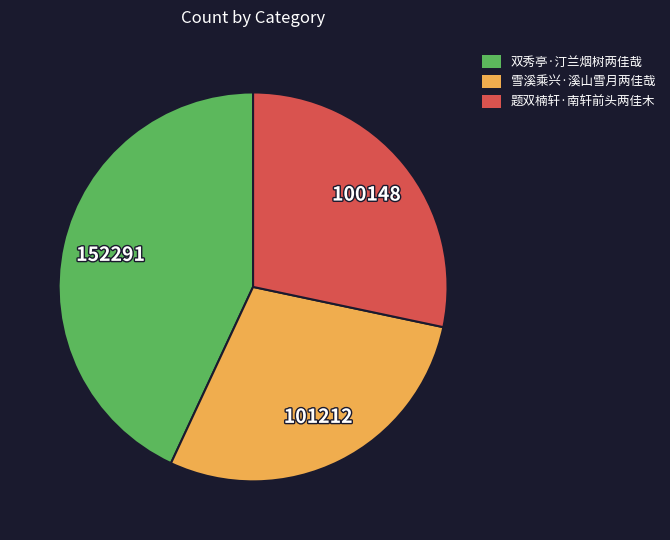

Is 双秀亭·汀兰烟树两佳哉 the majority of the pie?

No